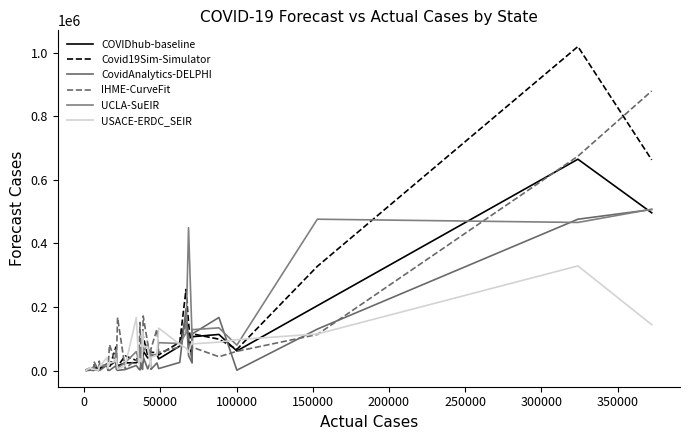

At how many categories does at least one series exceed 131268?

11